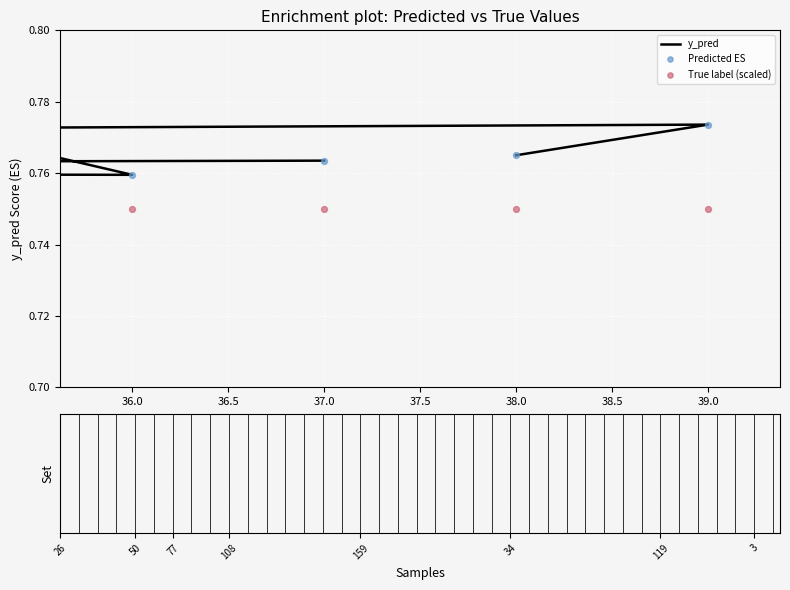

Which series has the largest total across all categories?

y_pred